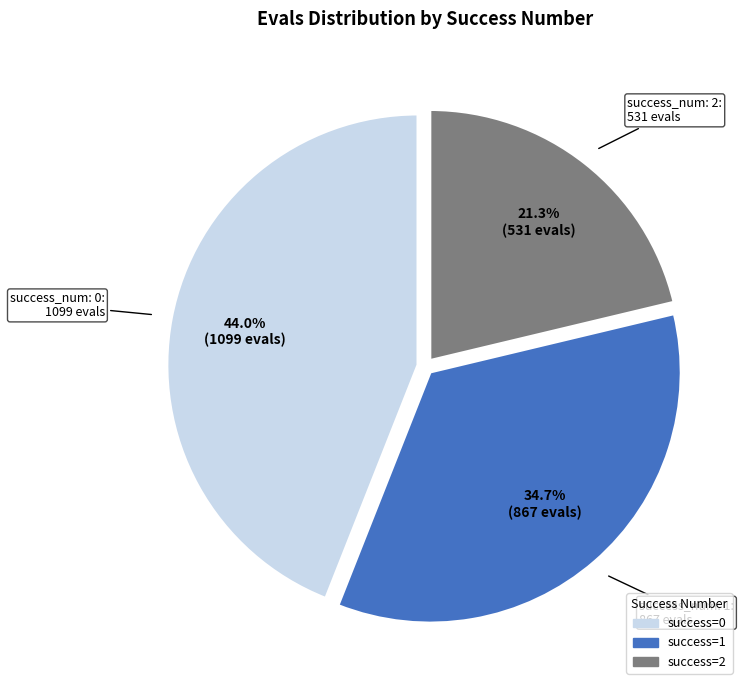

Does any single category account for the majority?

No